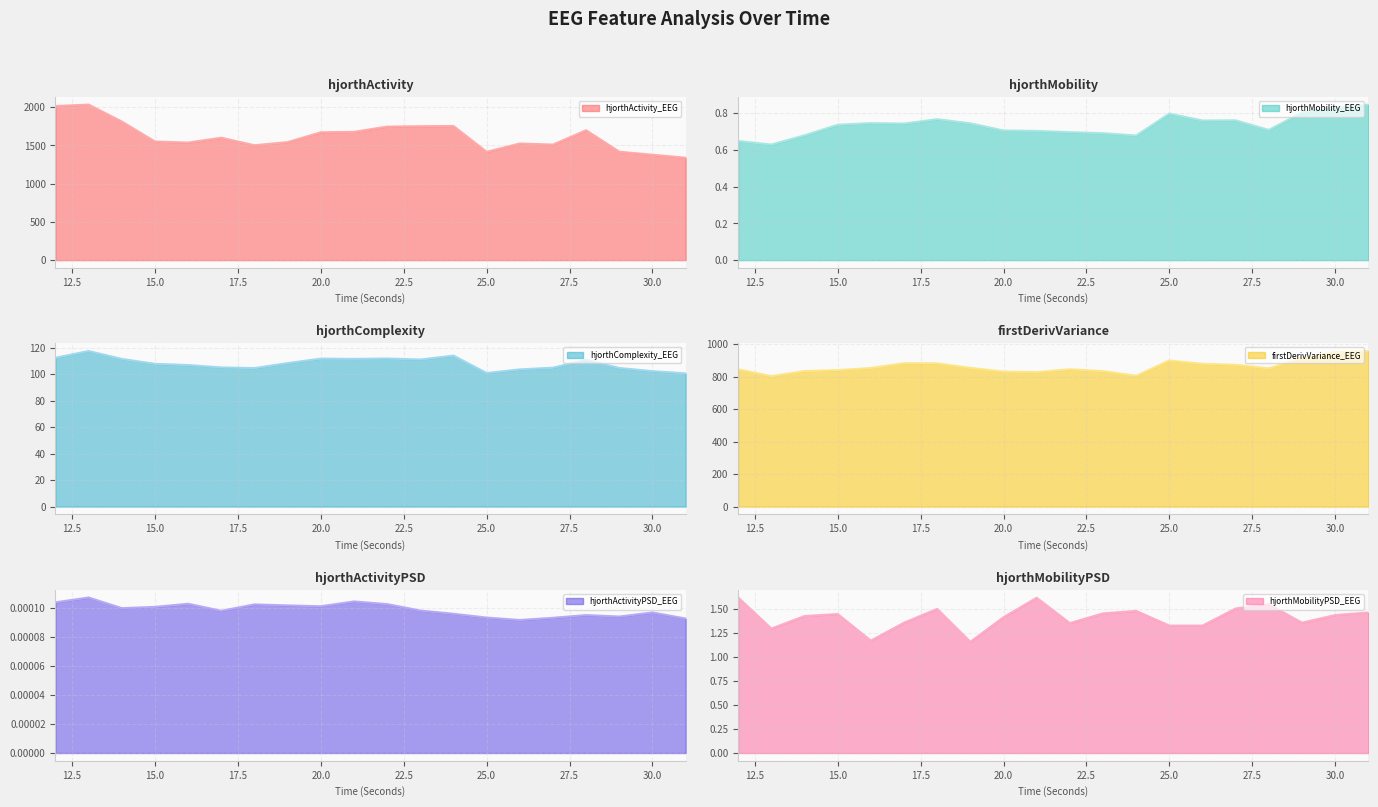

True or false: hjorthActivityPSD_EEG and hjorthComplexity_EEG intersect in this chart.

False